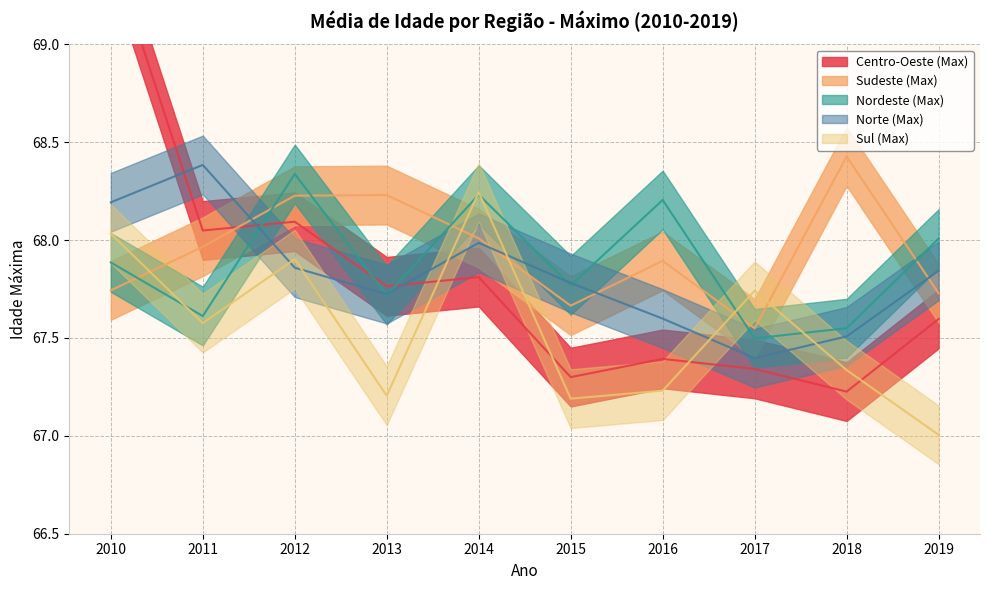

At which category is the sum across all series the highest?

2010